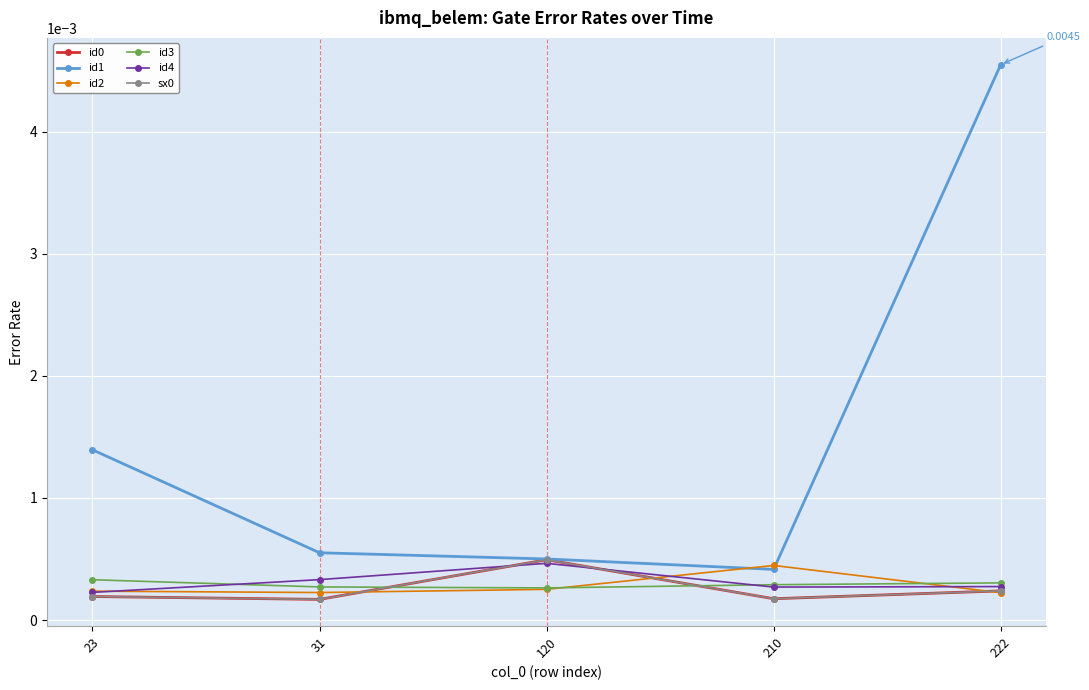

Which category has the highest value across all series?

222